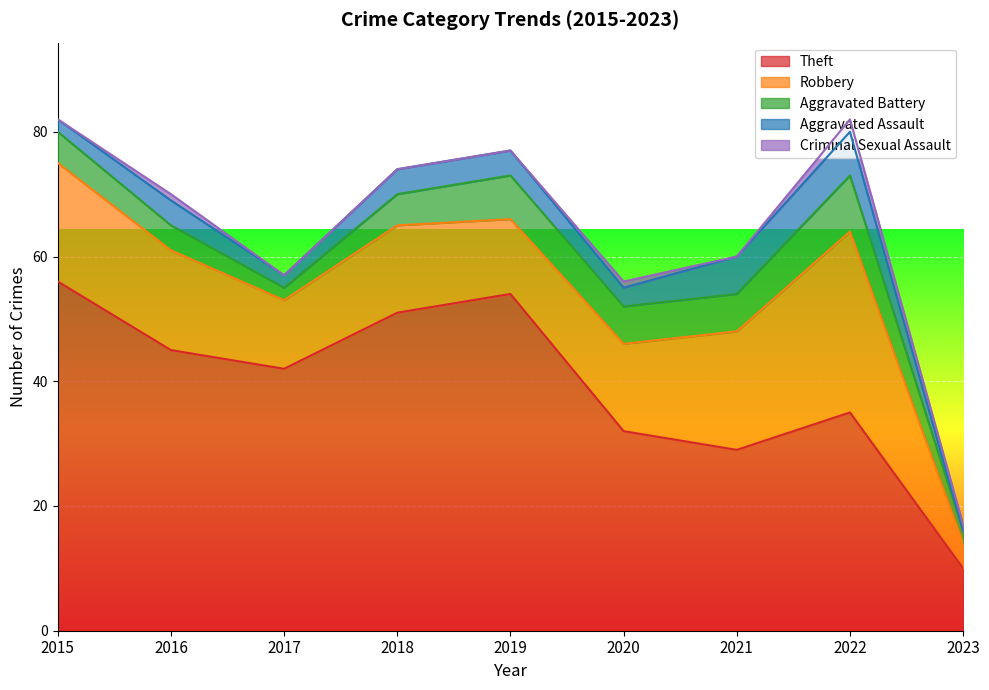

The value of Theft at 2015 is 56. True or false?

True